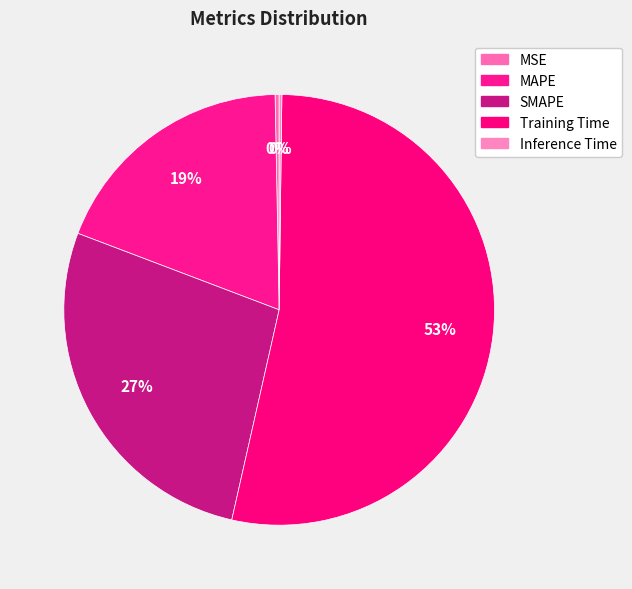

Is there any slice that represents more than half of the pie?

Yes